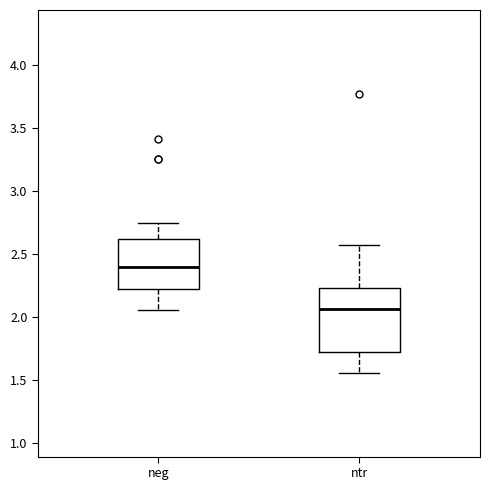

Reading left to right, read every box against the y-axis: the position of its median line, the range the box covers, and the ends of its whiskers. The values are not printed on the chart, so give them approximately, as read against the axis.

neg: median 2.40, box 2.20 to 2.60, whiskers 2.05 to 2.75
ntr: median 2.05, box 1.70 to 2.25, whiskers 1.55 to 2.55